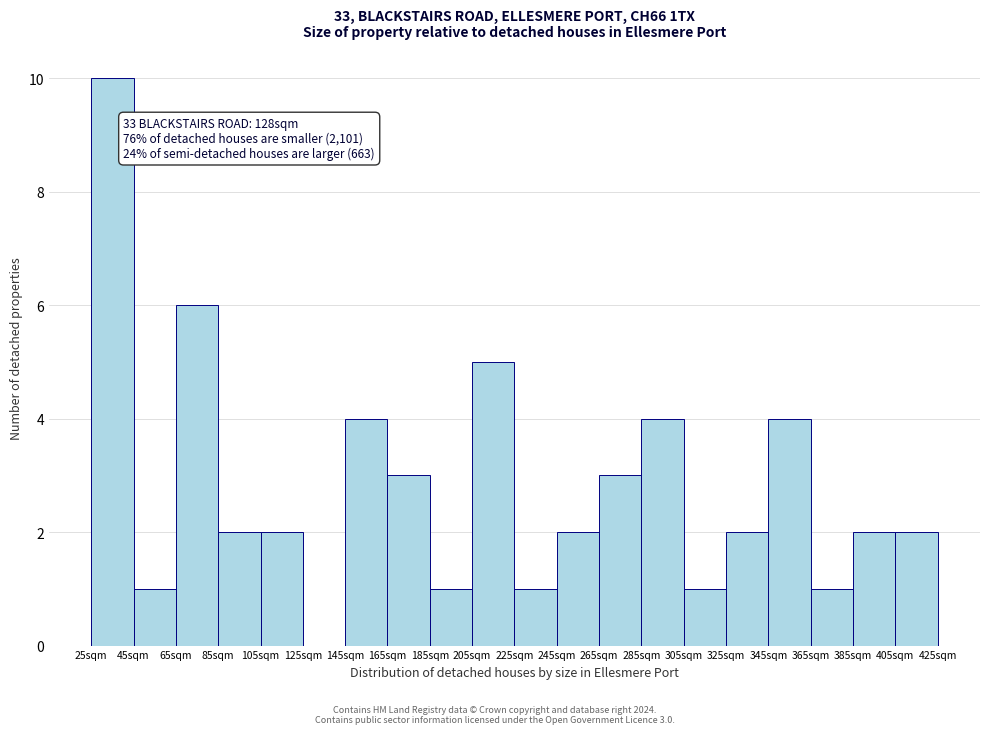

Over which range of the x-axis is the bar tallest?

25 to 45